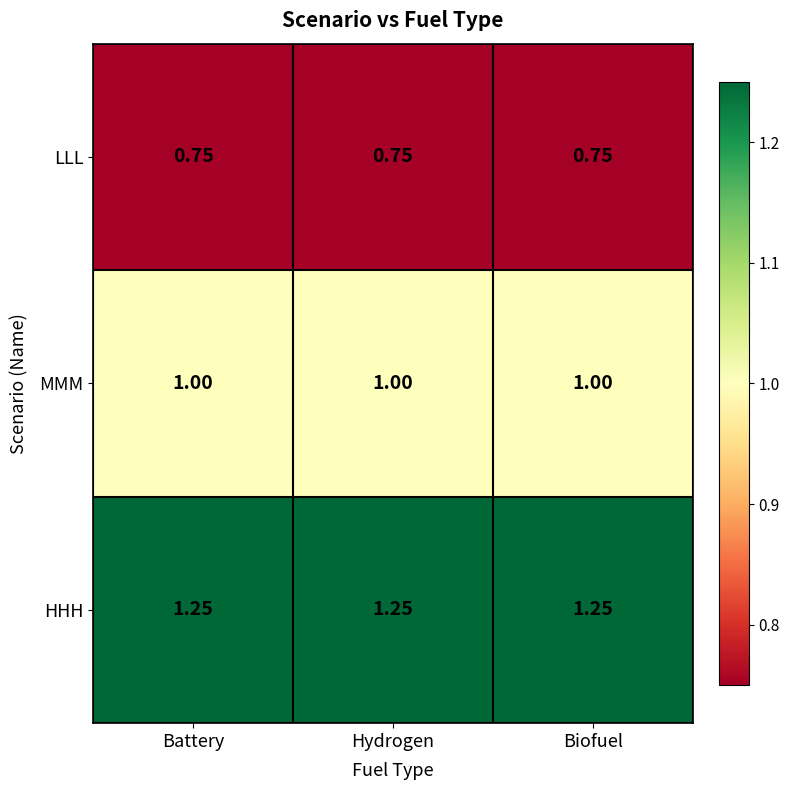

Which series has the largest total across all categories?

HHH